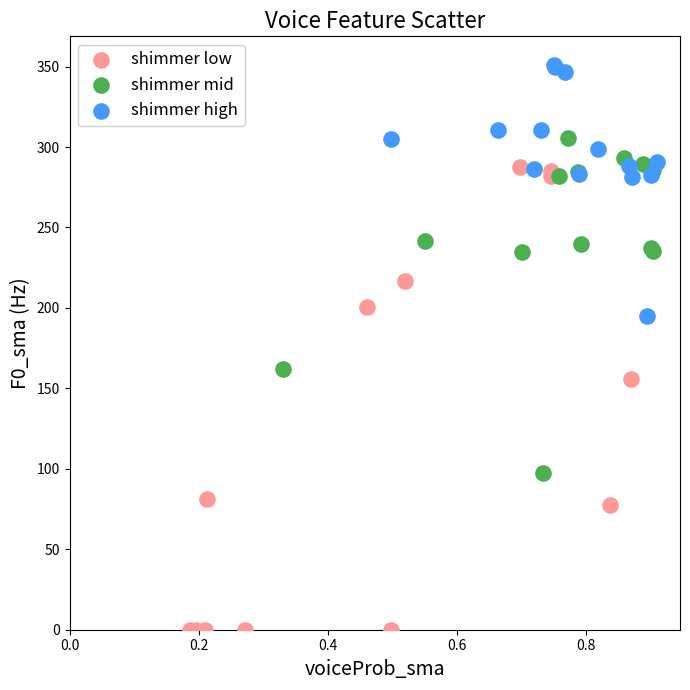

Which series reaches the minimum Y coordinate?

shimmer low